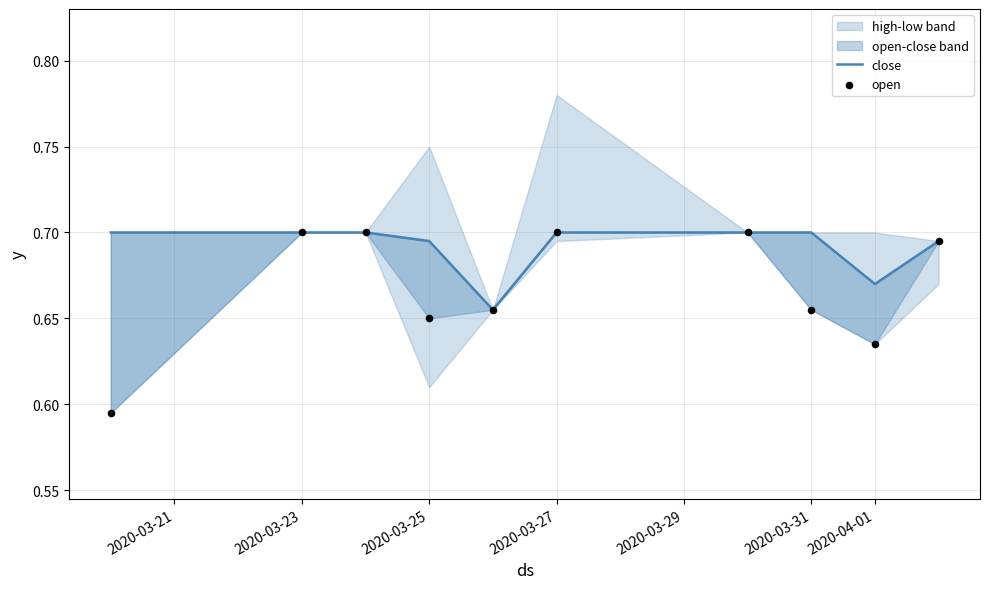

Is the value of close at 2020-03-25 greater than the value of open at 2020-03-29?

Yes